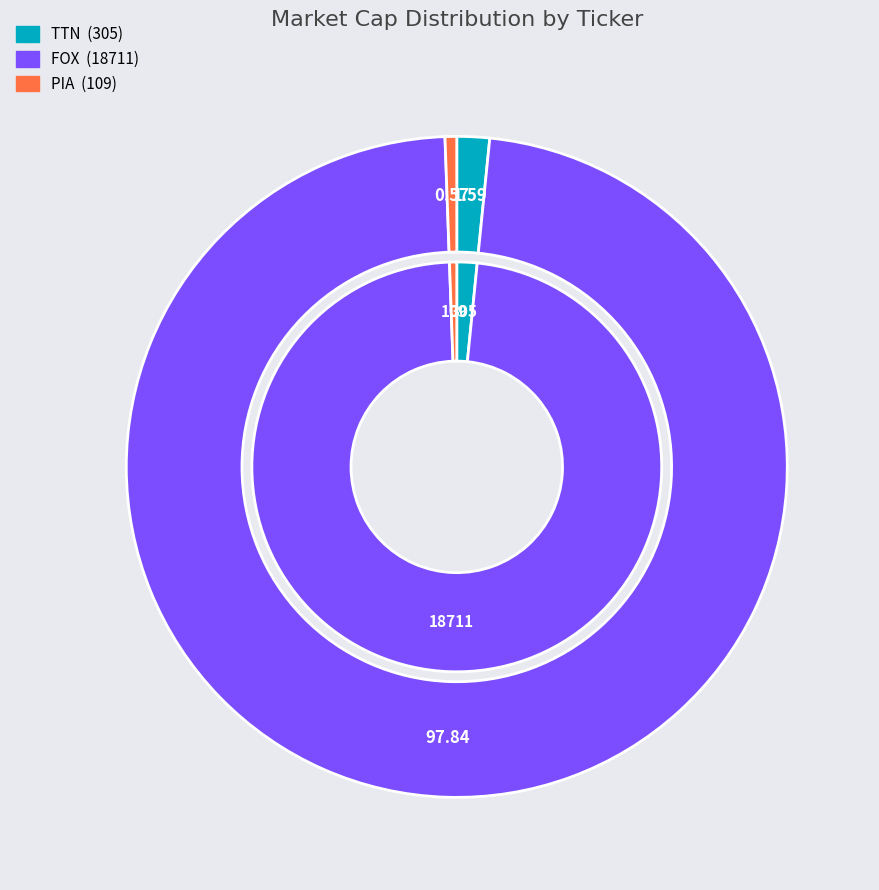

Rank the categories by value from highest to lowest.

FOX, TTN, PIA